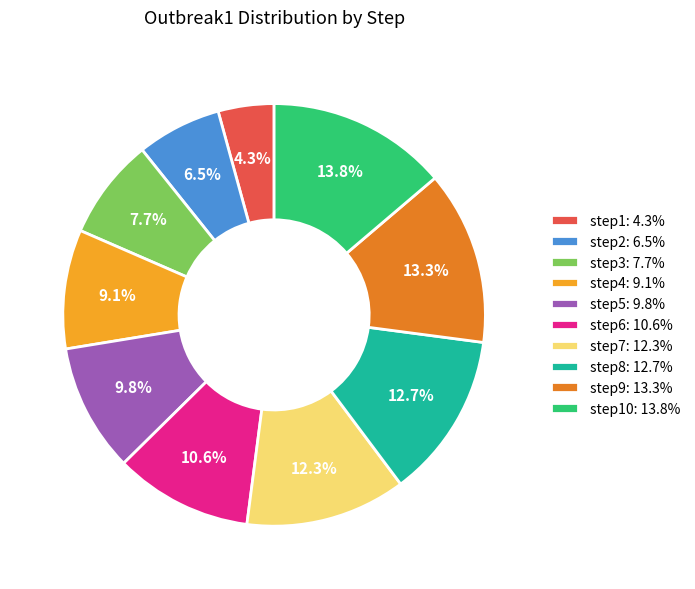

What is the smallest slice in the pie chart?

step1: 4.3%